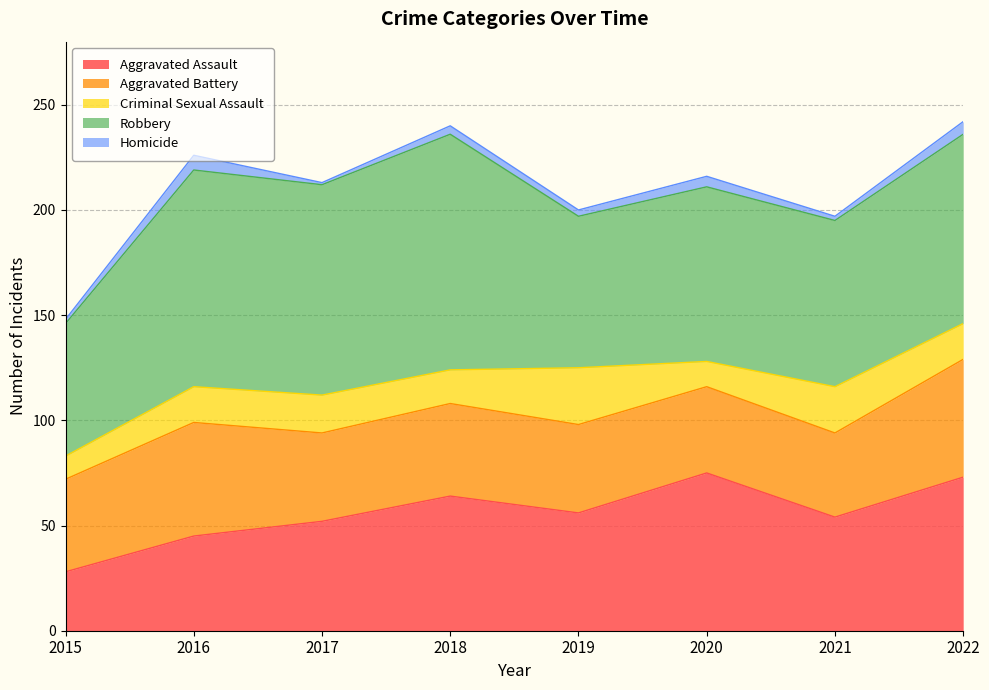

Which series has the largest total across all categories?

Robbery